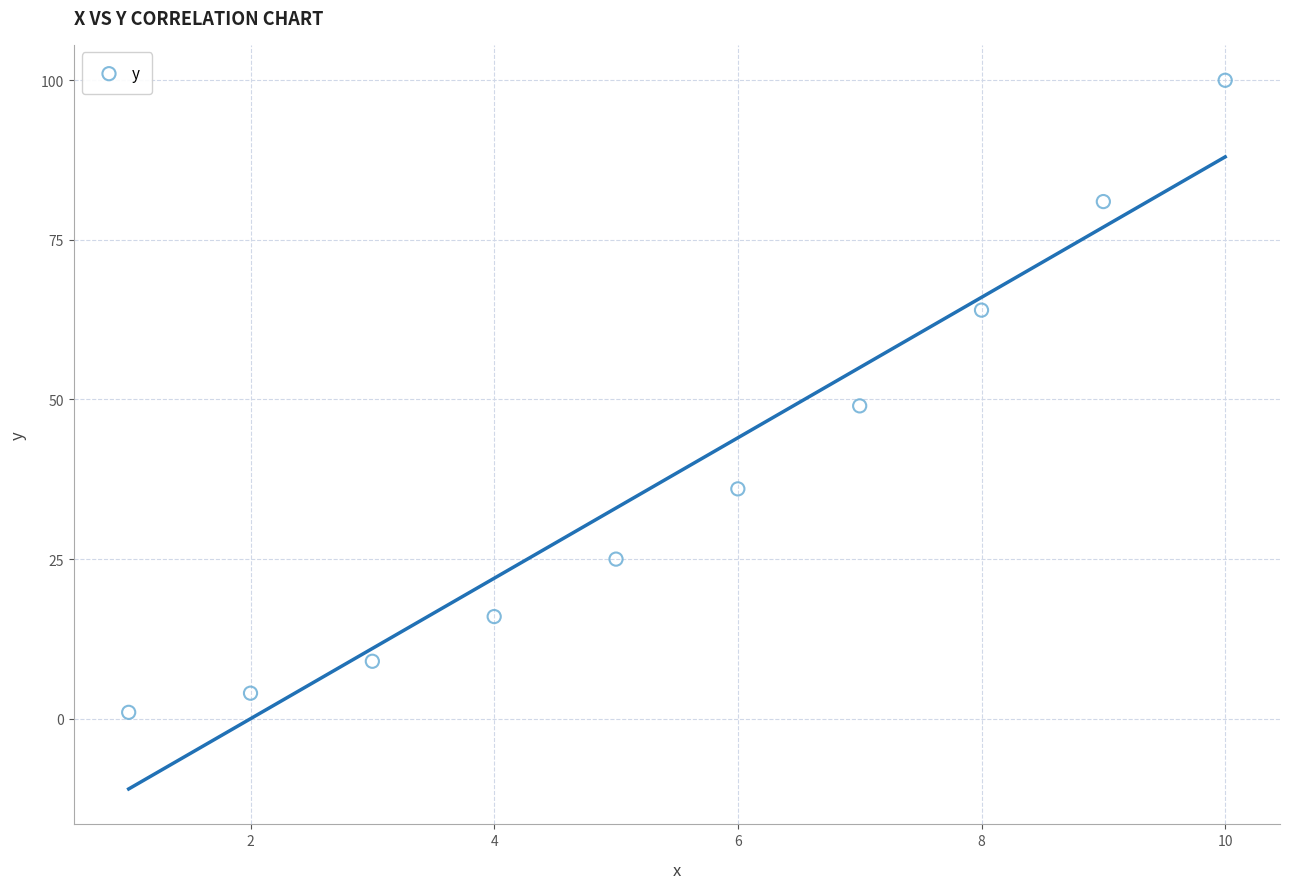

What is the average X value?

6